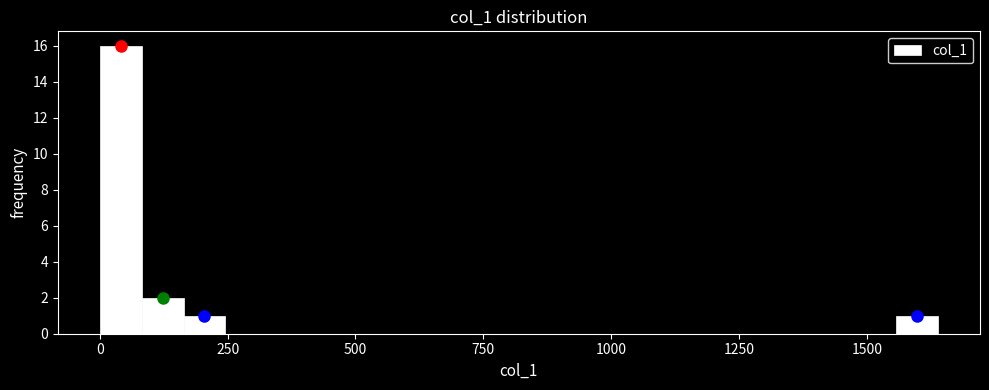

Around what value on the x-axis is the tallest bar? Give the approximate position of its centre, as read against the axis.

50